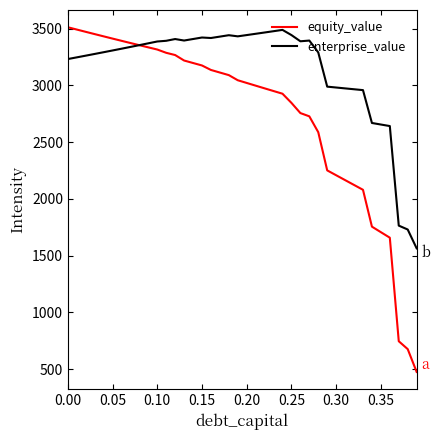

Which series has the largest range (max minus min)?

equity_value